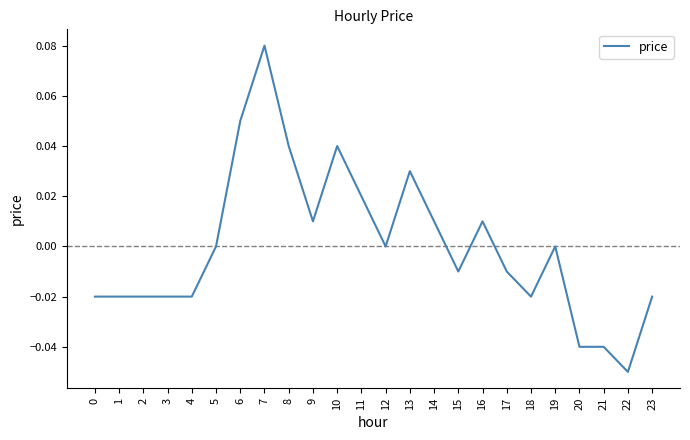

The value at 8 is 0.0. True or false?

True